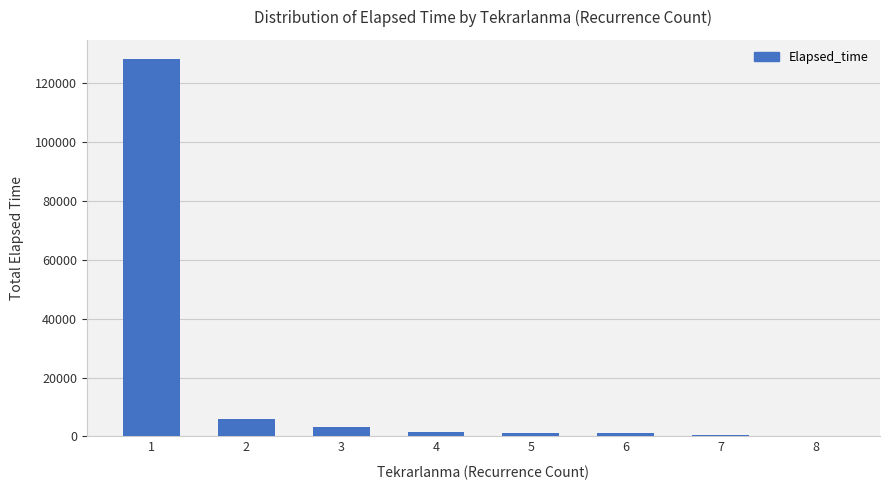

What is the sum of all values?

141810